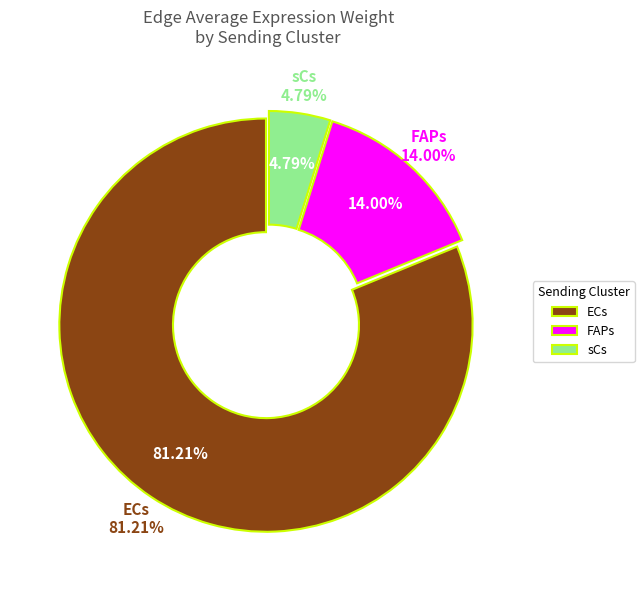

Count the number of slices in the pie.

3